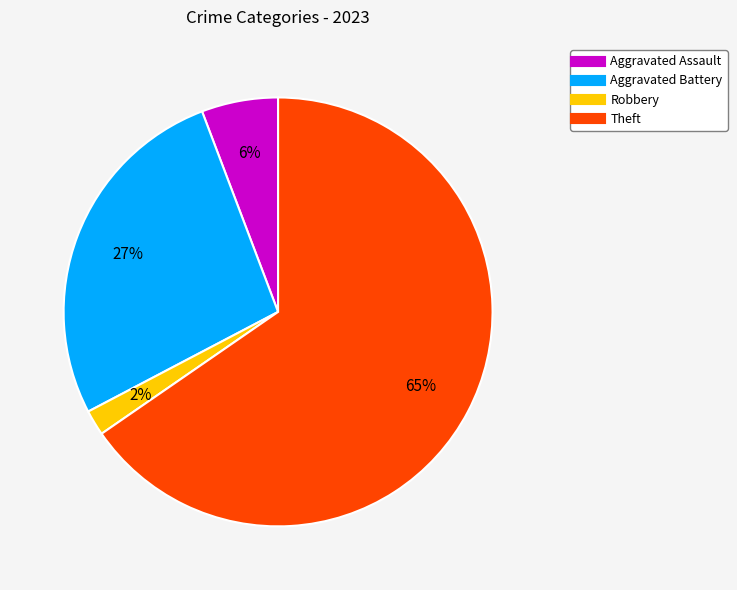

To the nearest percent, what is the average slice percentage?

25%